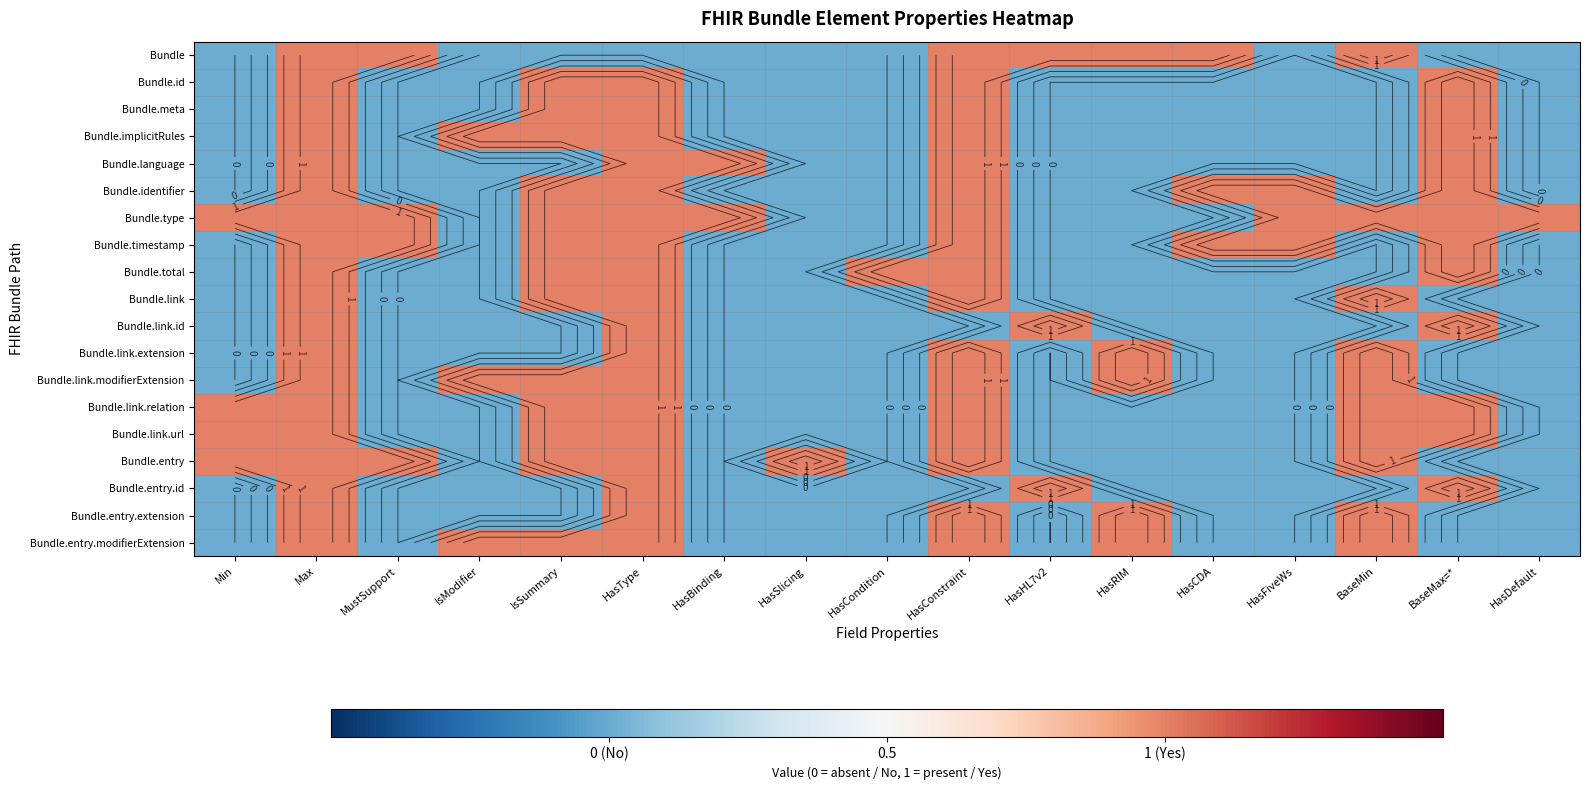

What is the total value across all series at BaseMax=*?

12